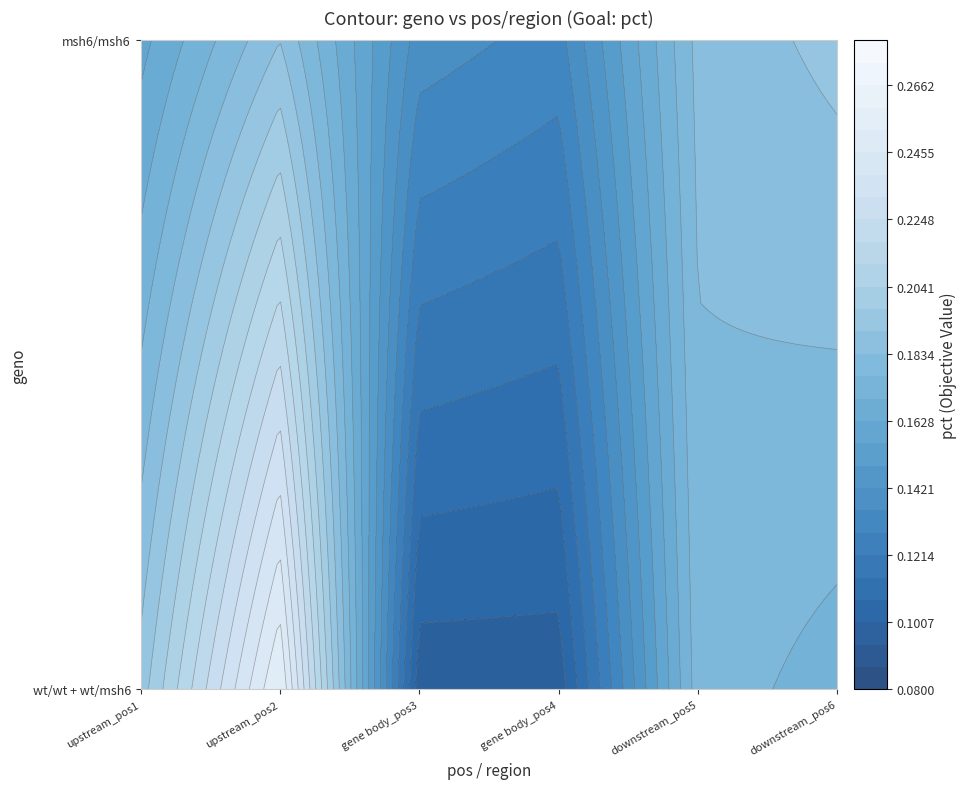

Where is the data nearest to the value 0?

gene body_4